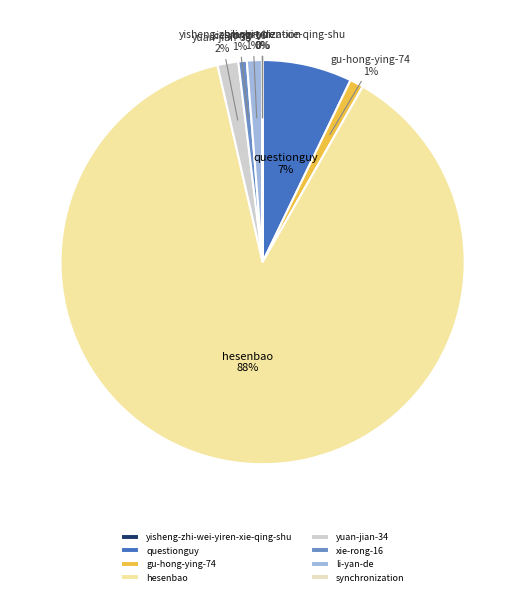

Which has a higher value, questionguy or hesenbao?

hesenbao